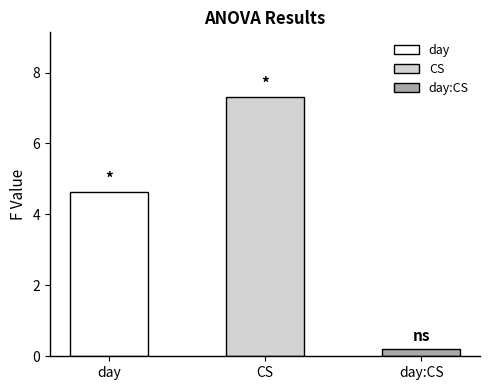

The chart shows a value of 0.3 at day:CS. True or false?

False